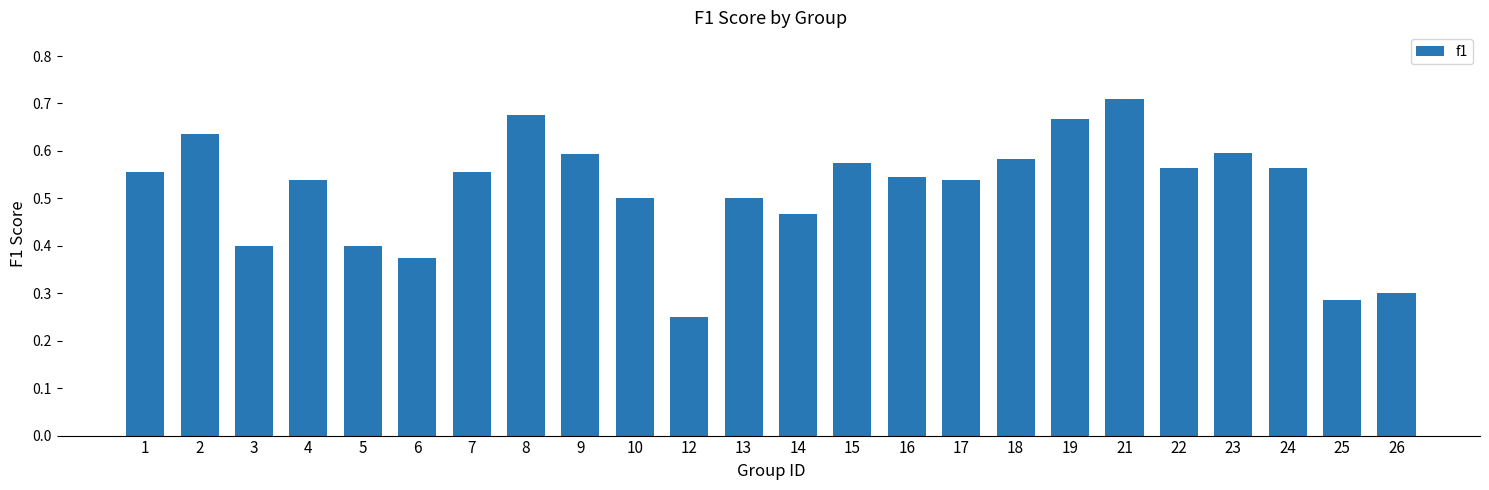

What is the sum of the values at 23 and 18?

1.2